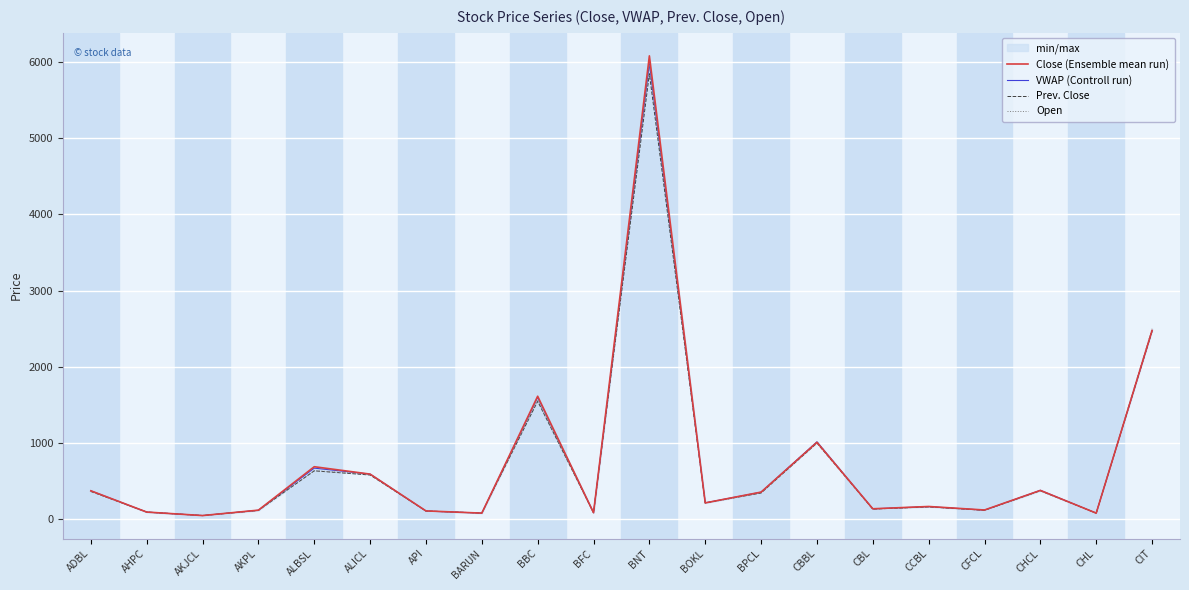

At which label does VWAP (Controll run) first exceed 216?

ADBL